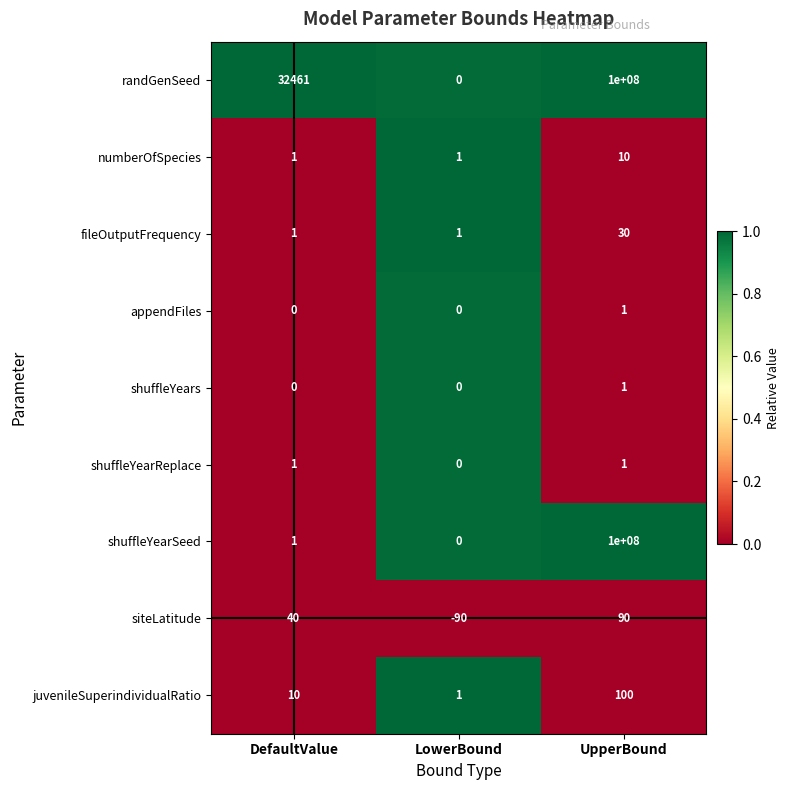

What is the average value of the numberOfSpecies series?

4